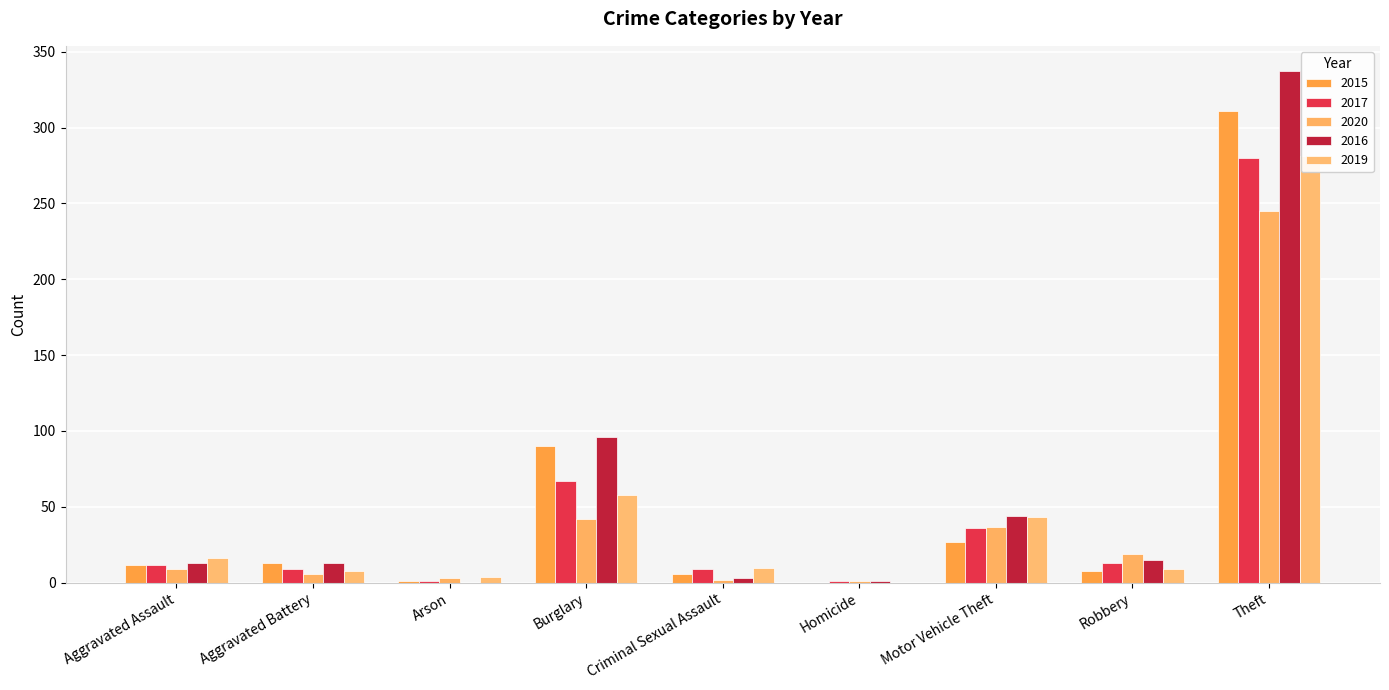

How many values in the 2016 series are below 13?

3